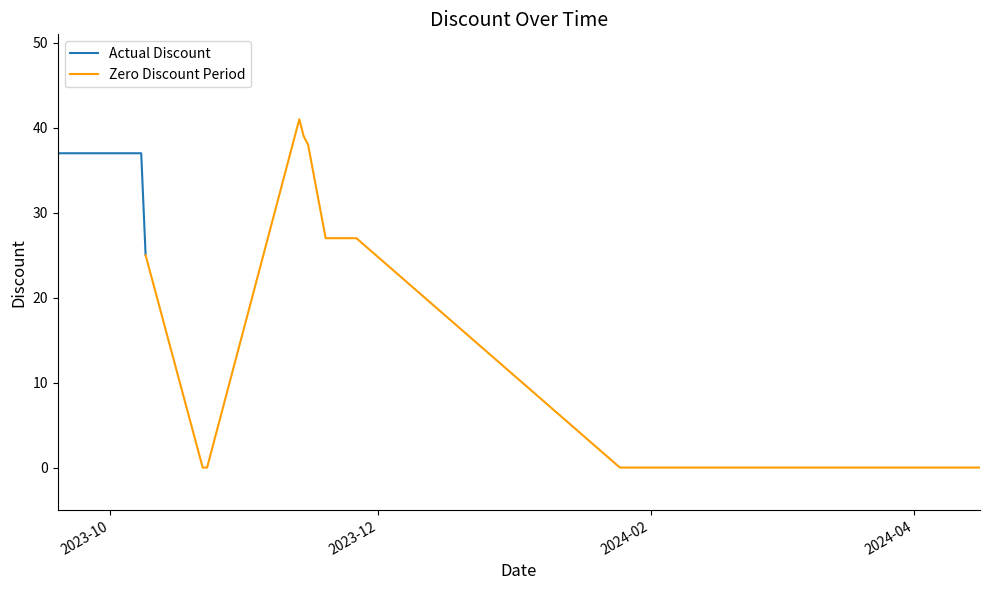

What is the change in value from 2023-09-29 to 2023-10-22?

-37